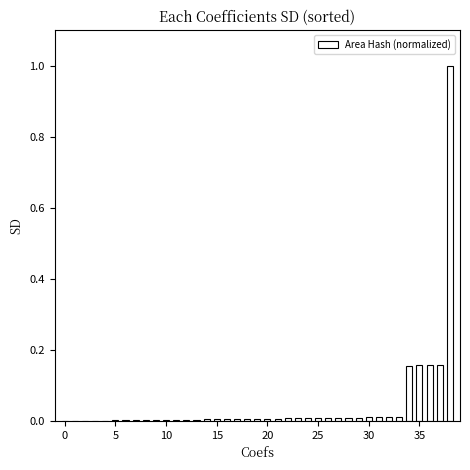

What is the maximum value shown in the chart?

1.0